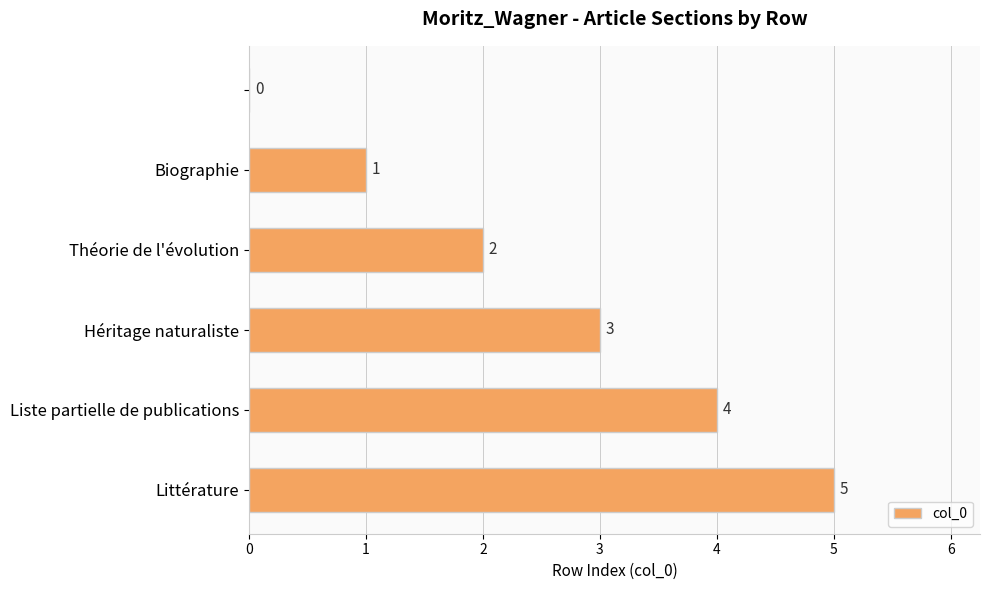

What is the maximum value shown in the chart?

5